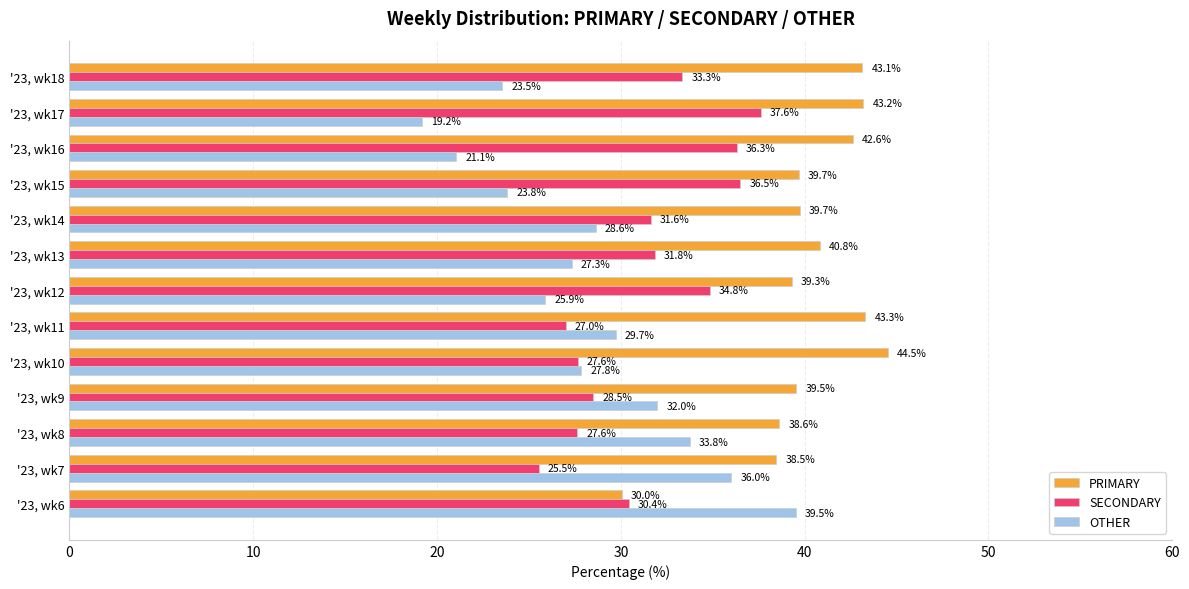

What are all the series names shown in the legend?

PRIMARY, SECONDARY, OTHER